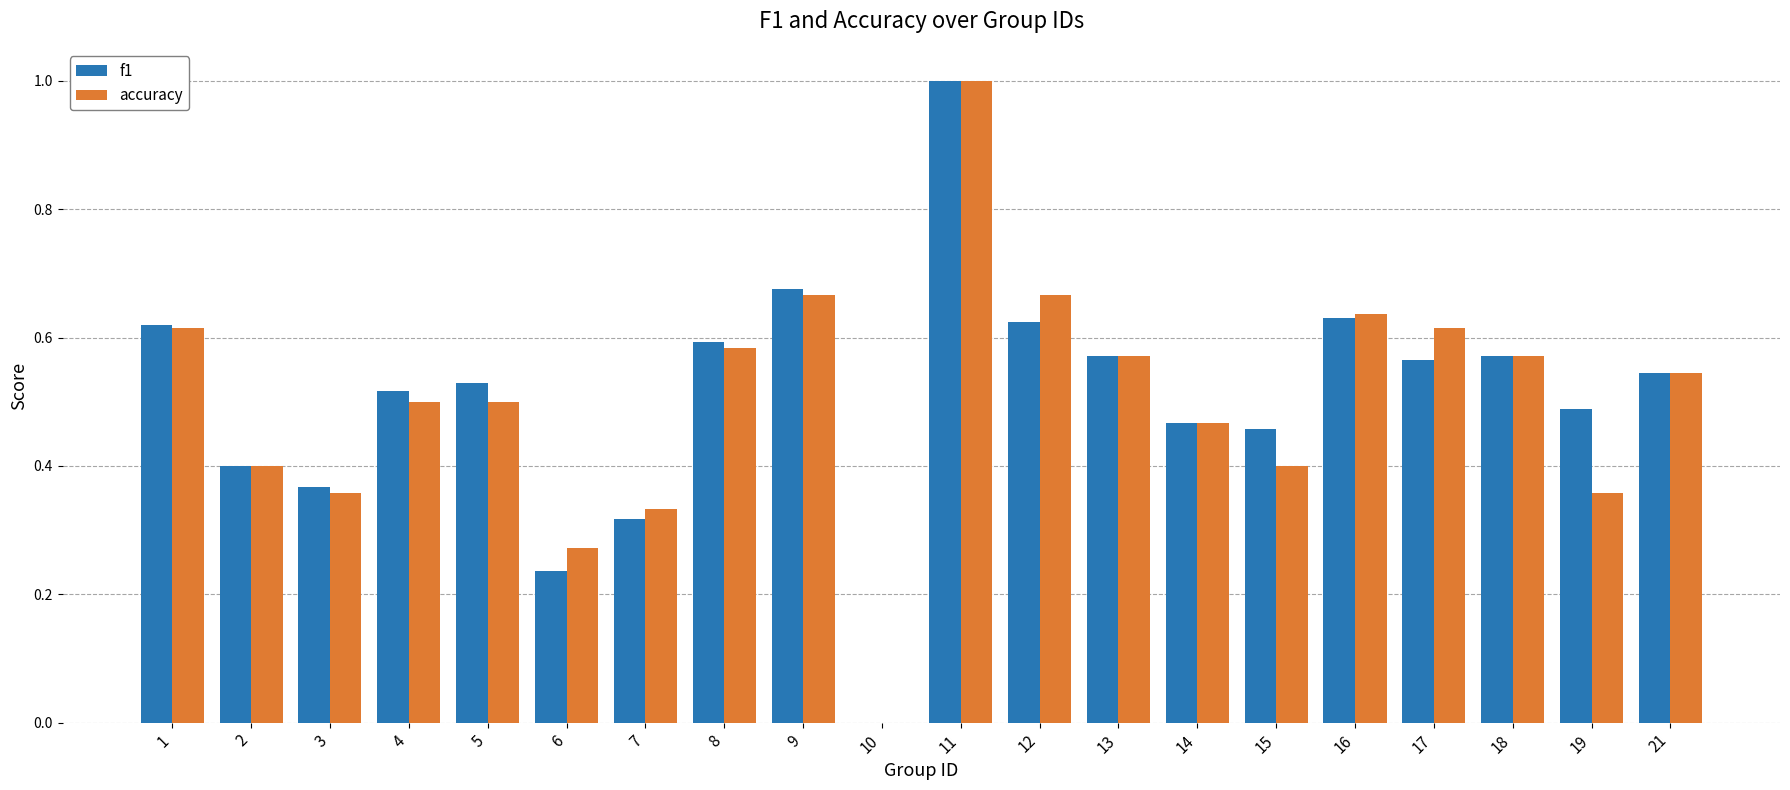

Is the value of accuracy at 5 greater than the value of f1 at 18?

No